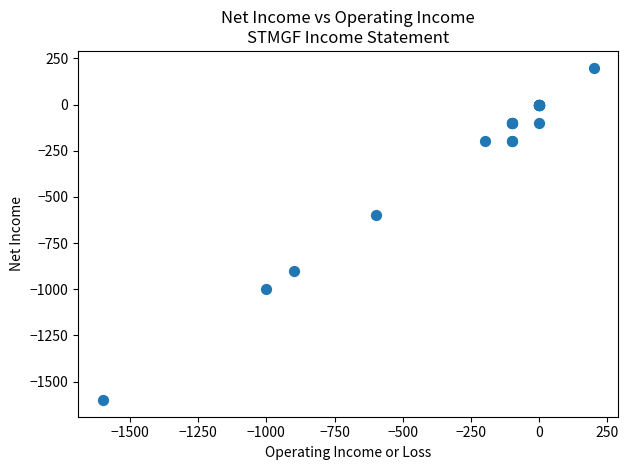

What Y value in the scatter plot is closest to -700?

-600